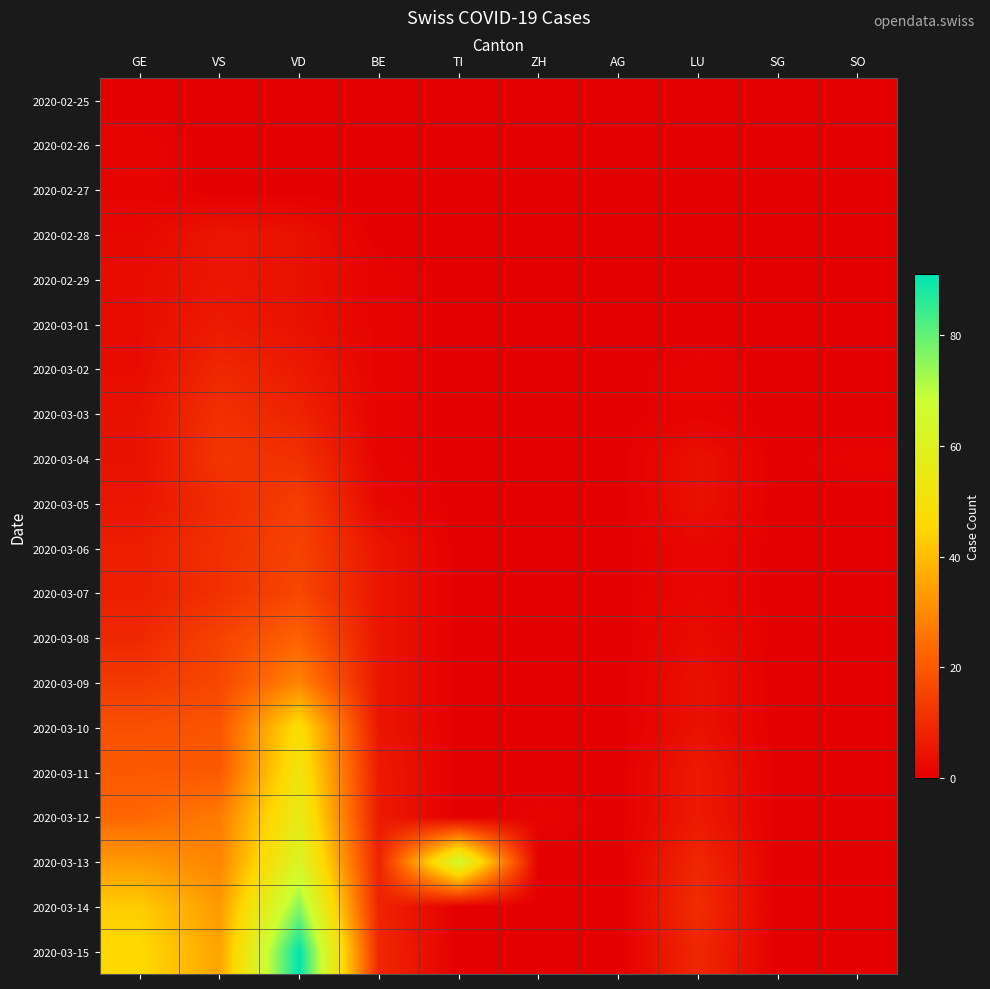

What is the total value across all series at VS?

274